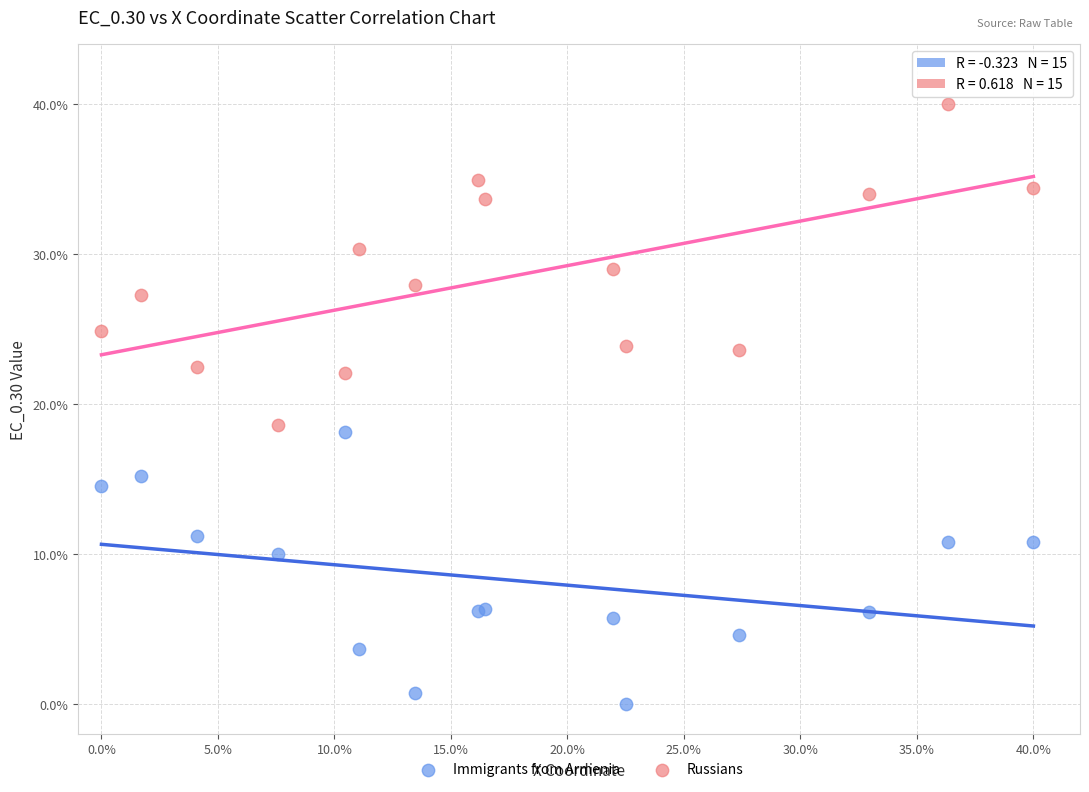

Which series contains the highest Y value?

Russians